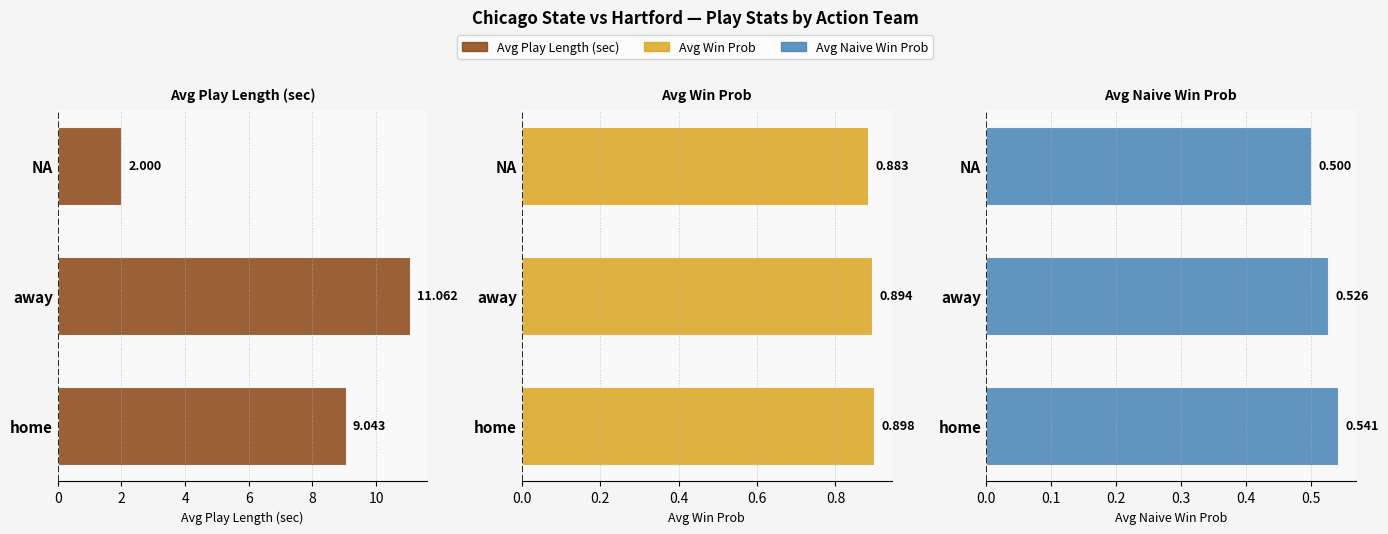

What is the greatest value displayed?

11.1